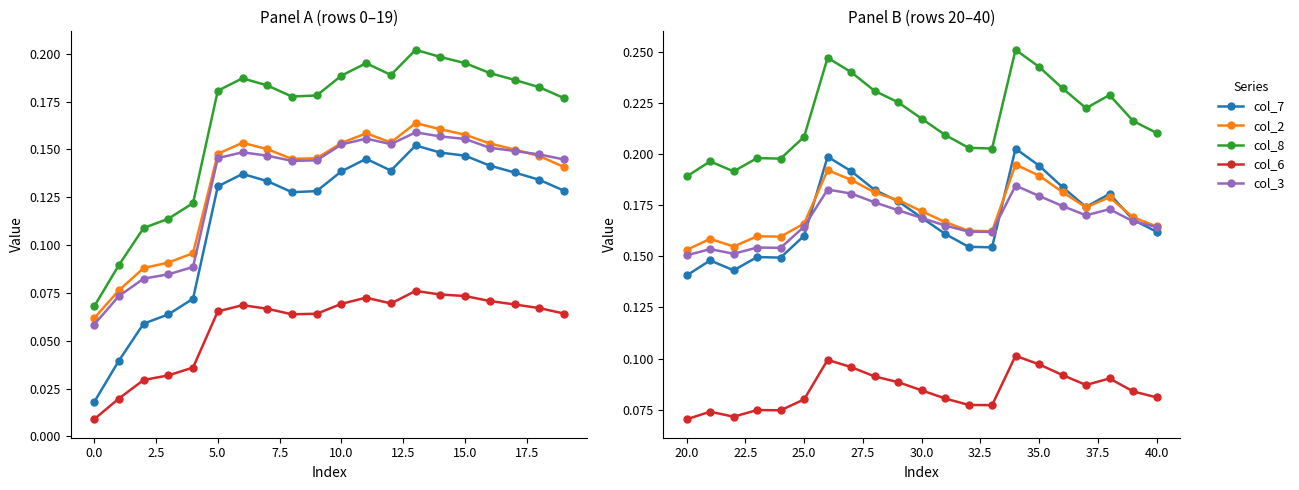

How many interior local peaks does the col_2 series have?

5